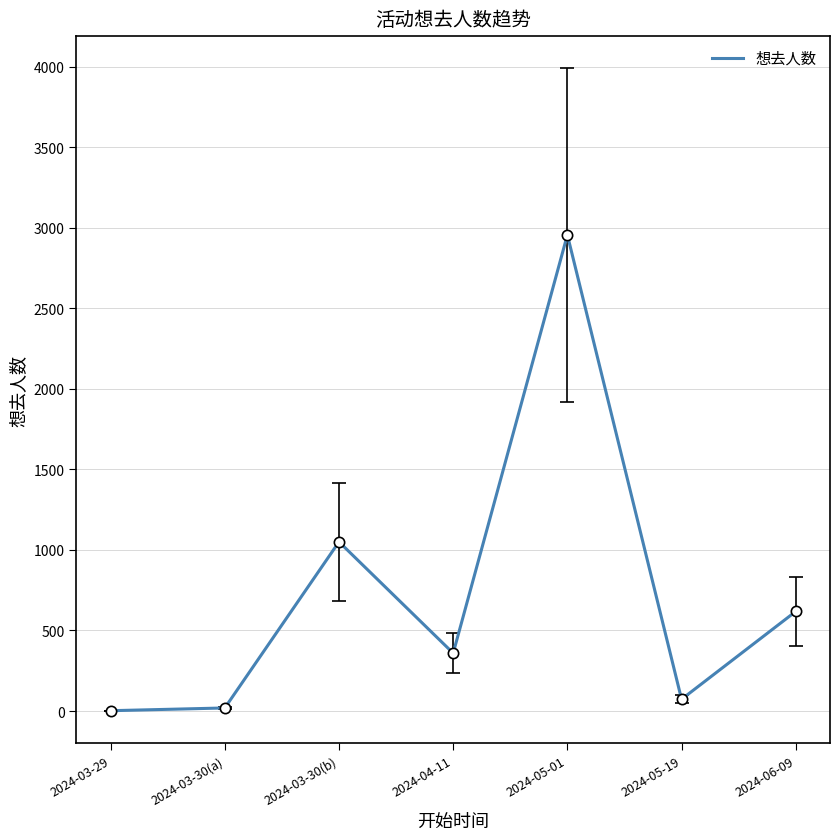

What is the ratio of the value at 2024-05-01 to the value at 2024-03-29?

1477.5